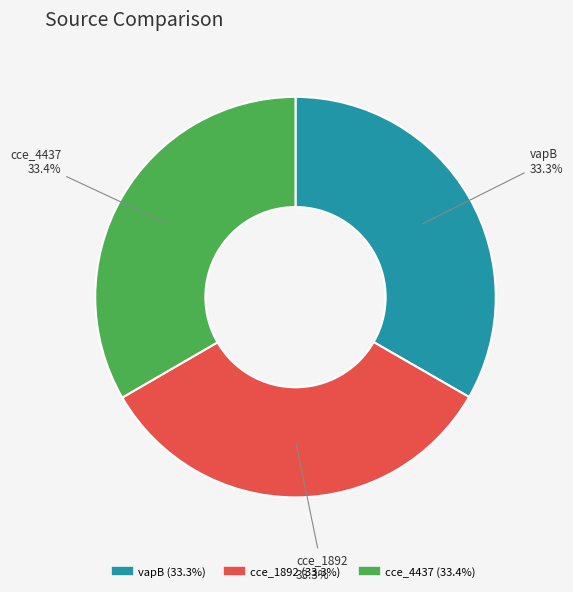

The cce_4437 slice represents 33% of the pie. True or false?

True